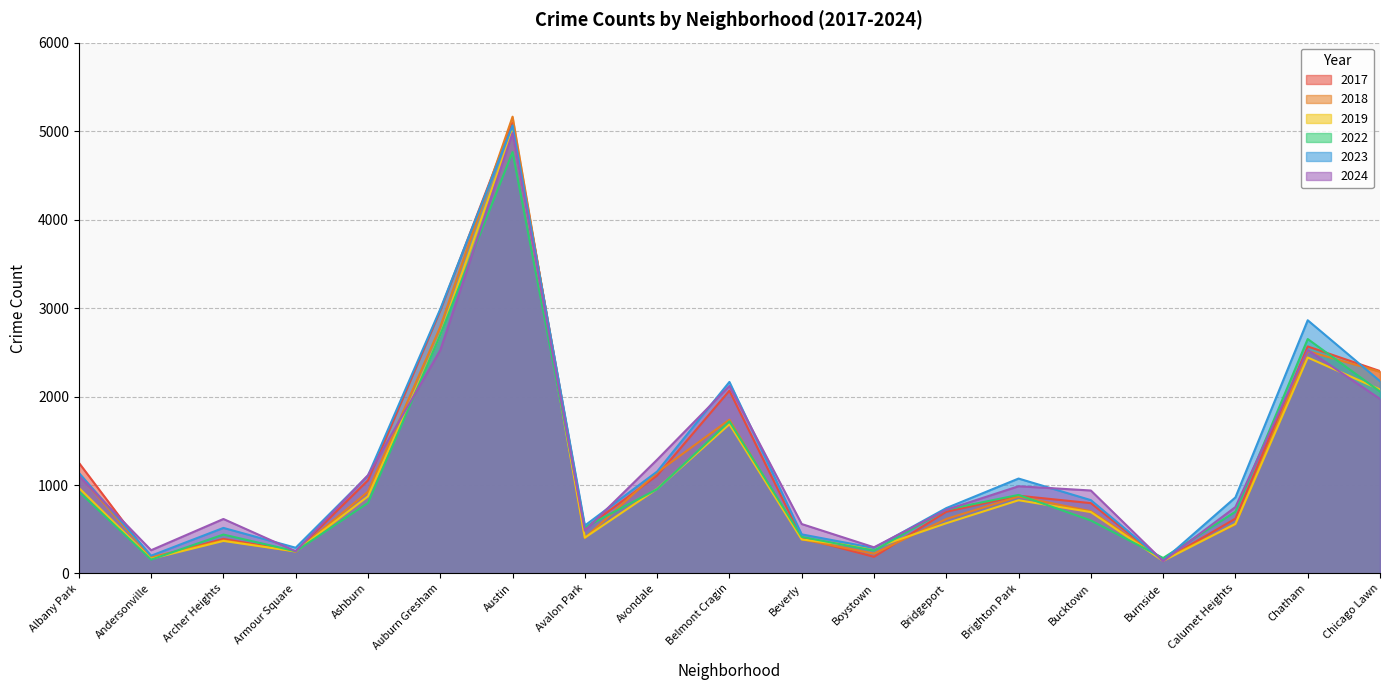

True or false: 2024 has more than 0 interior local peaks.

True